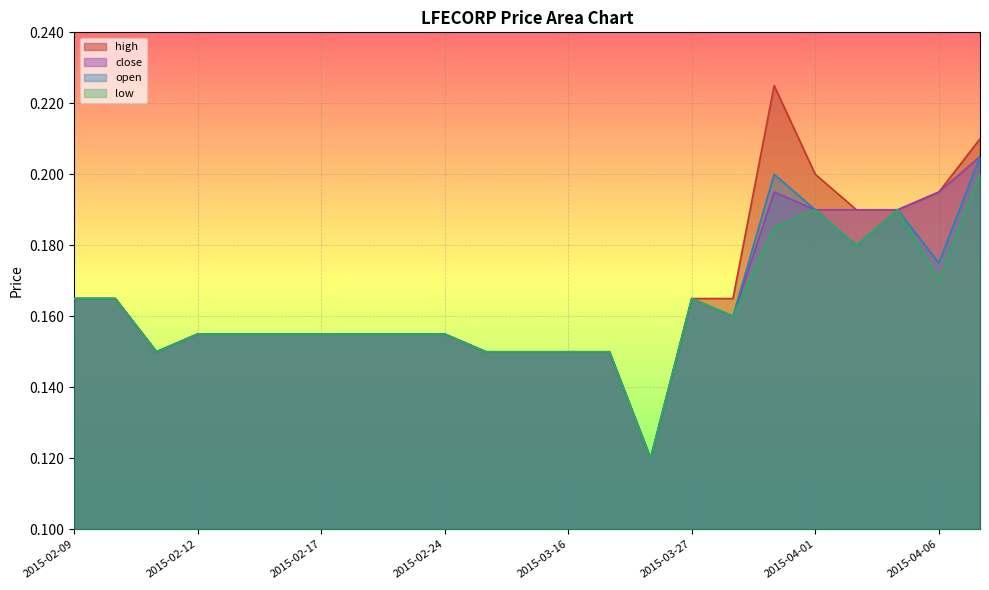

Which series has the largest range (max minus min)?

high